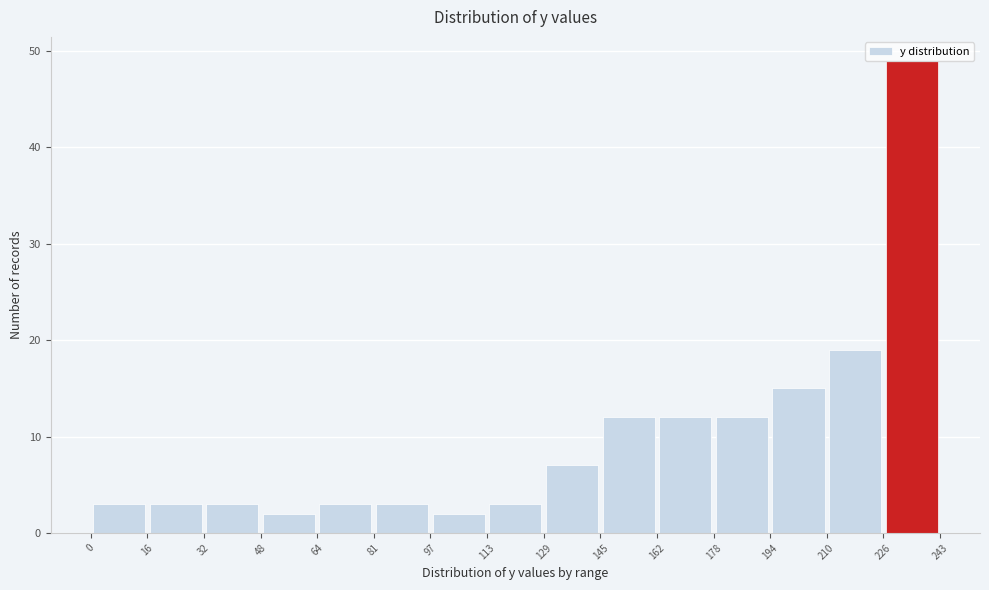

Reading left to right, list every bar in this chart as the range it spans on the x-axis followed by its height. The values are not printed on the chart, so give them approximately, as read against the axis.

0 to 16: 3
16 to 32: 3
32 to 48: 3
48 to 64: 2
64 to 81: 3
81 to 97: 3
97 to 113: 2
113 to 129: 3
129 to 145: 7
145 to 162: 12
162 to 178: 12
178 to 194: 12
194 to 210: 15
210 to 226: 19
226 to 243: 49